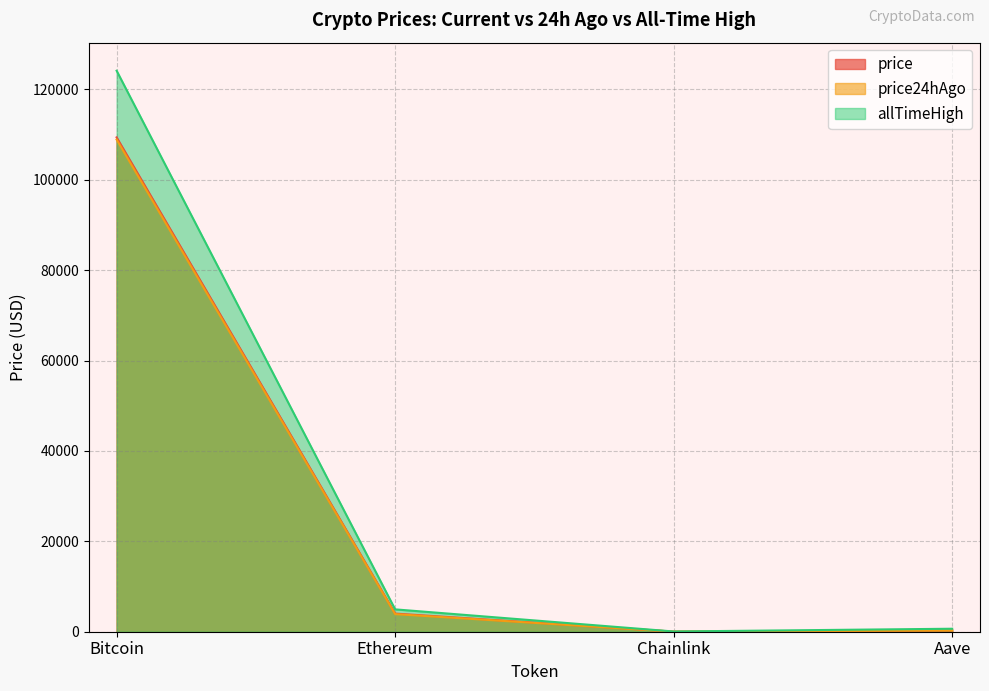

Rank the series at Chainlink from lowest to highest value.

price24hAgo, price, allTimeHigh